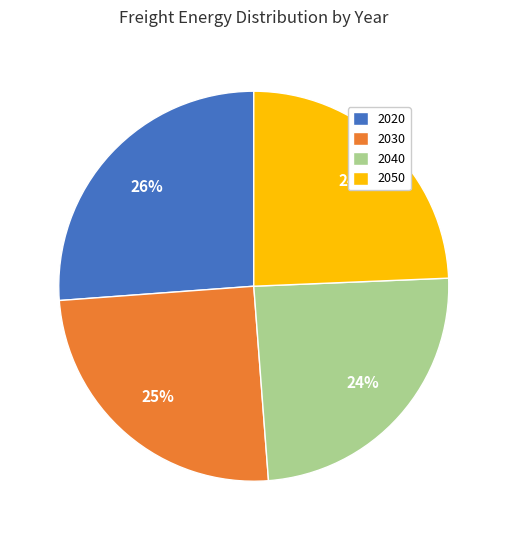

Is the sum of 2050 and 2030 greater than half?

No